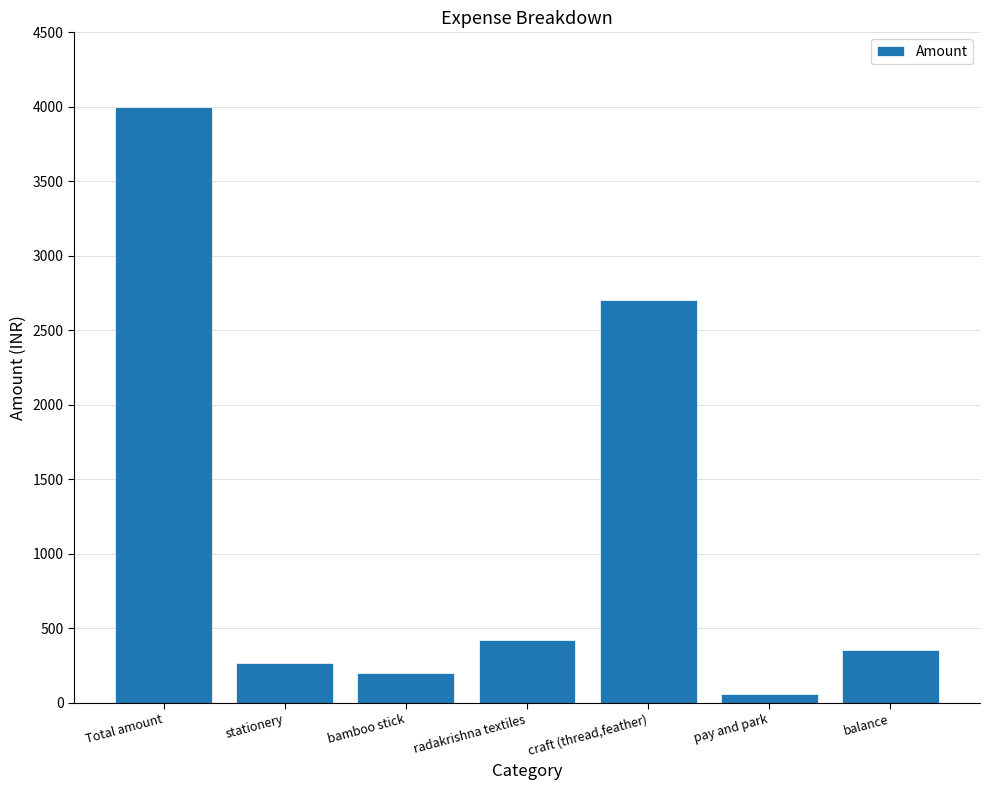

How many bars are there in total?

7